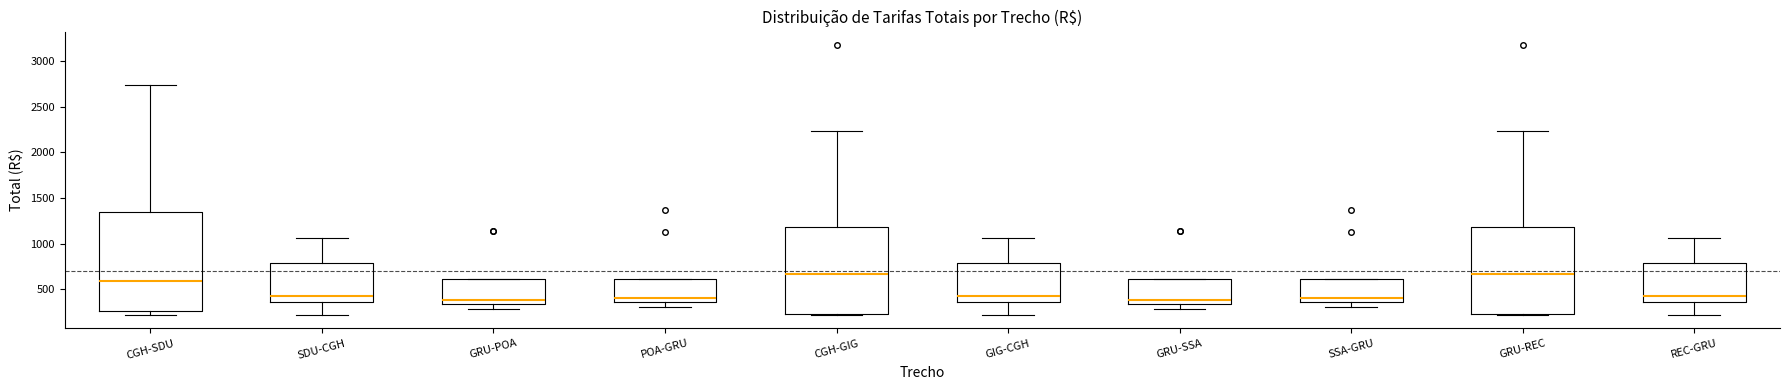

Where is the upper edge of the box for SSA-GRU on the y-axis? The values are not printed on the chart, so give them approximately, as read against the axis.

600